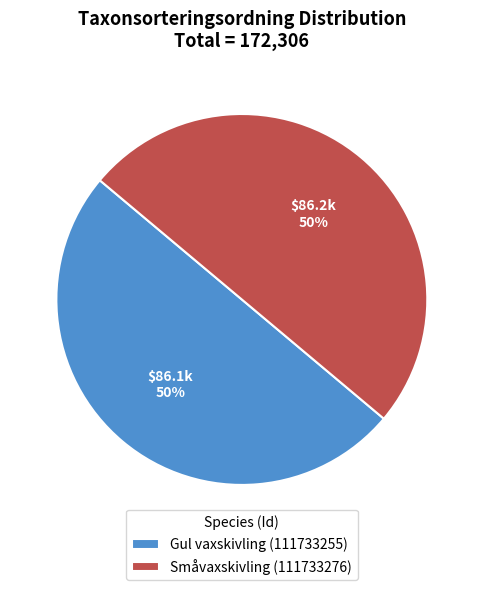

The Gul vaxskivling (111733255) slice represents 56% of the pie. True or false?

False